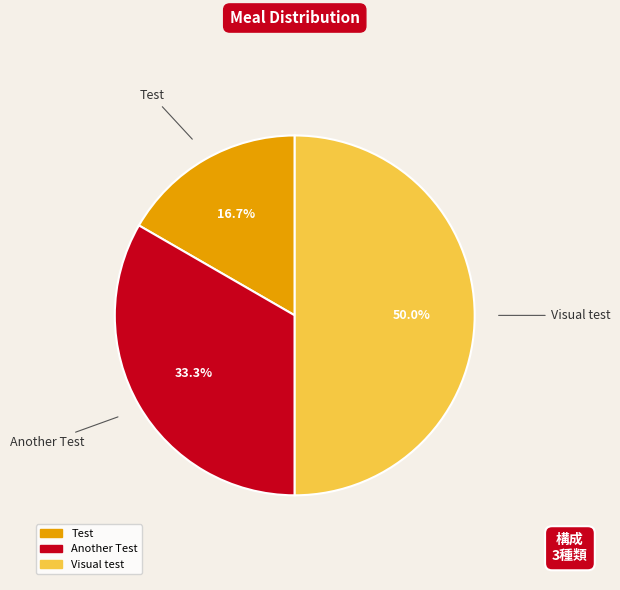

Combined, what portion of the pie is Another Test and Test?

50.0%